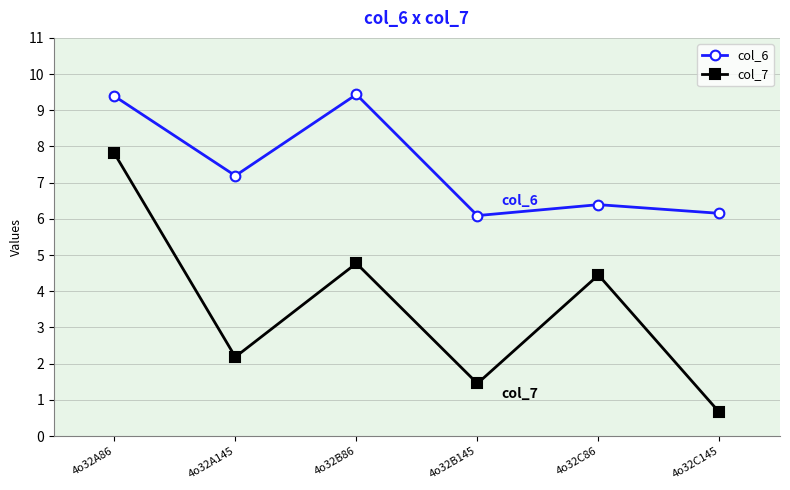

What is the maximum value for col_7?

7.8